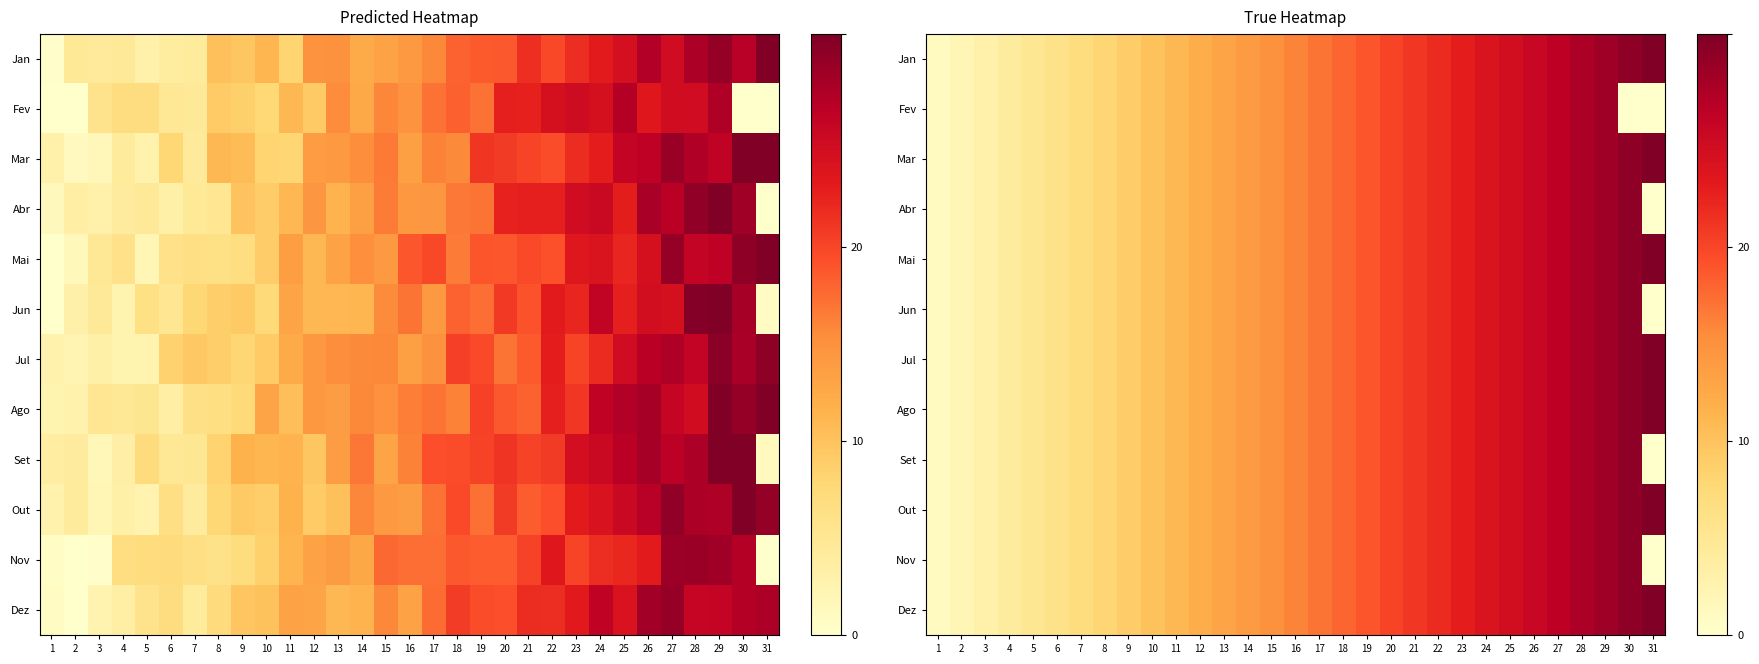

List the labels in order of Dez value, smallest first.

1, 2, 3, 4, 5, 6, 7, 8, 9, 10, 11, 12, 13, 14, 15, 16, 17, 18, 19, 20, 21, 22, 23, 24, 25, 26, 27, 28, 29, 30, 31